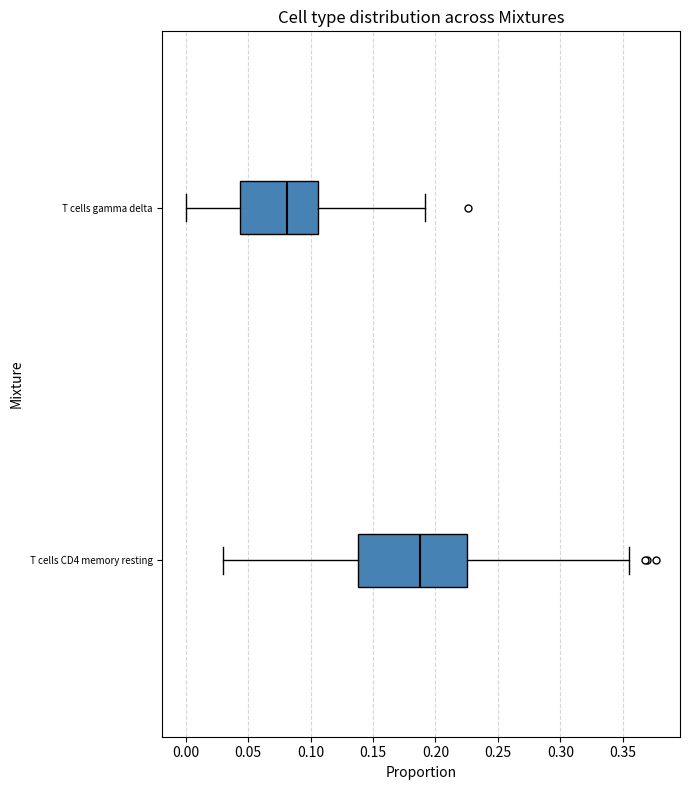

Which box has the furthest to the right median line?

T cells CD4 memory resting